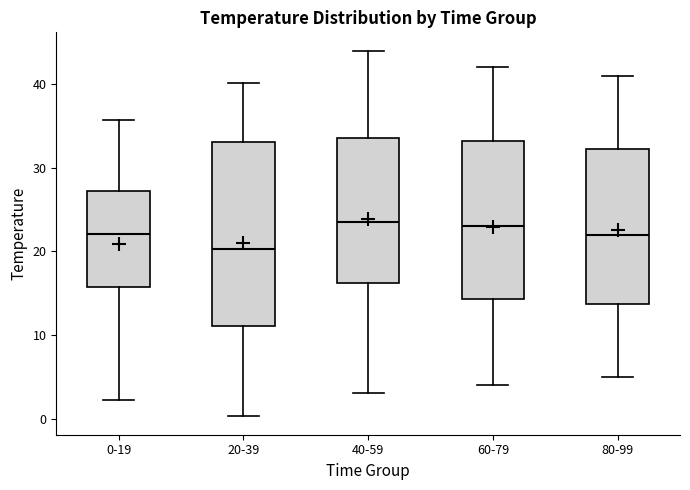

Which box's median line is the lowest?

20-39